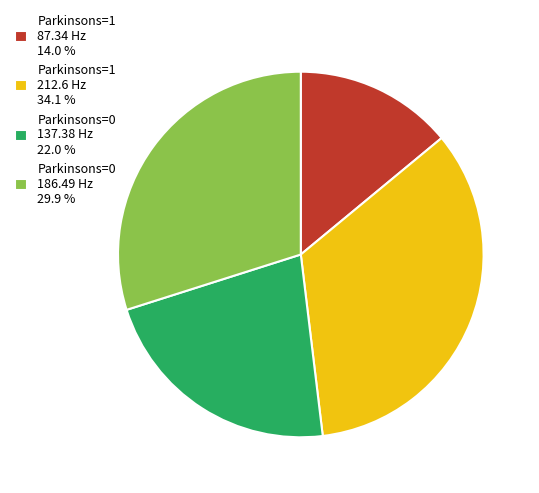

Is the sum of Parkinsons=0 186.49 Hz 29.9 % and Parkinsons=0 137.38 Hz 22.0 % greater than half?

Yes